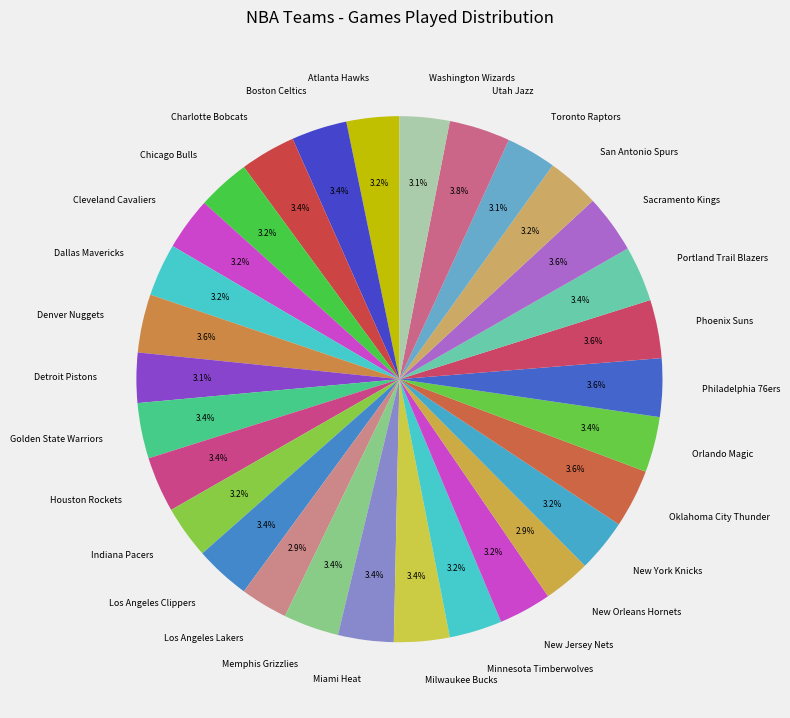

How many slices are in this pie chart?

30